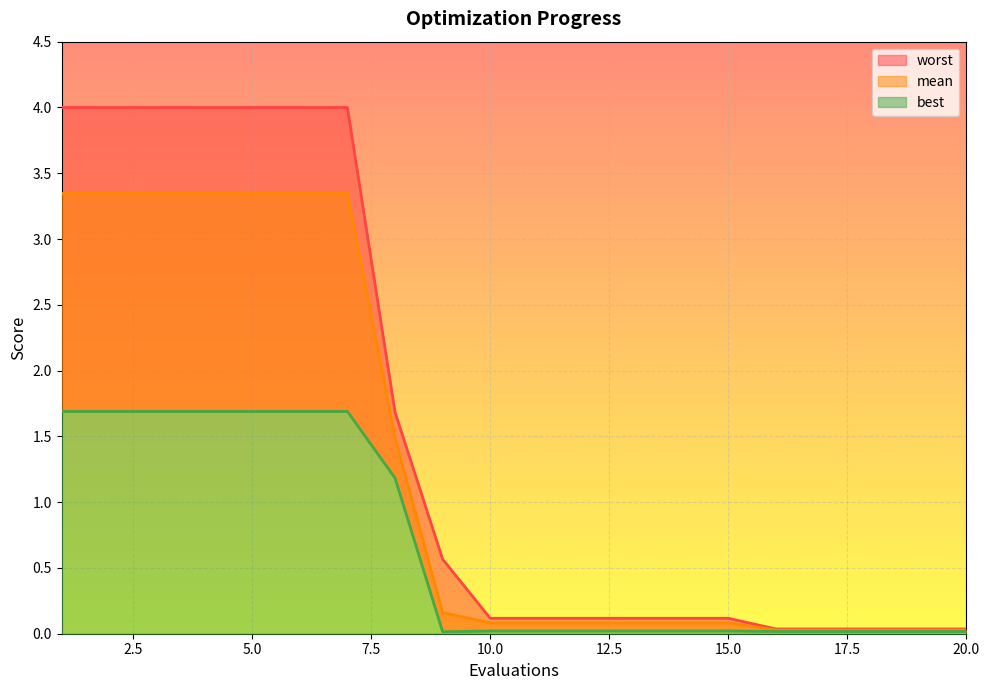

In best, how many points are lower than both neighbors (excluding endpoints)?

1